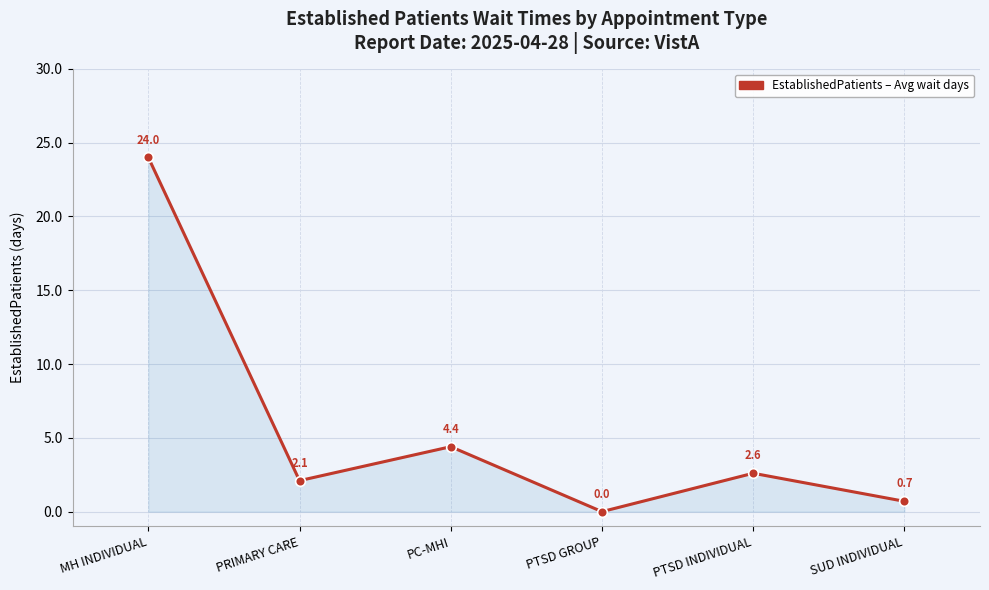

Rank the categories by value from lowest to highest.

PTSD GROUP, SUD INDIVIDUAL, PRIMARY CARE, PTSD INDIVIDUAL, PC-MHI, MH INDIVIDUAL